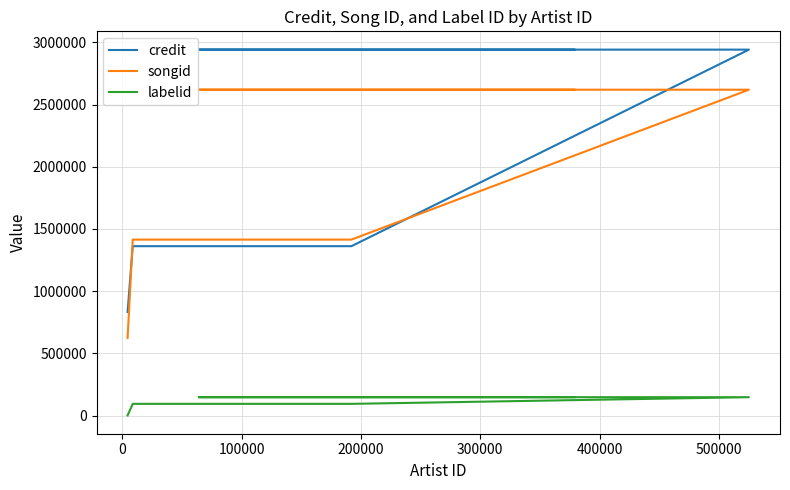

What is the sum of all labelid values?

638896